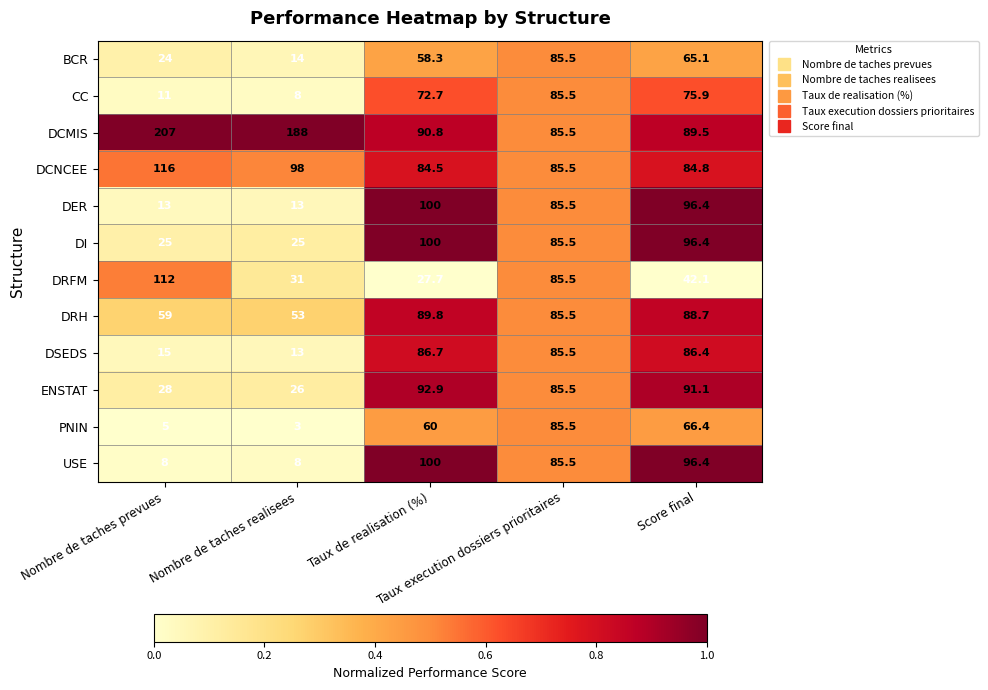

What is the difference between the maximum and minimum values in the ENSTAT series?

66.9